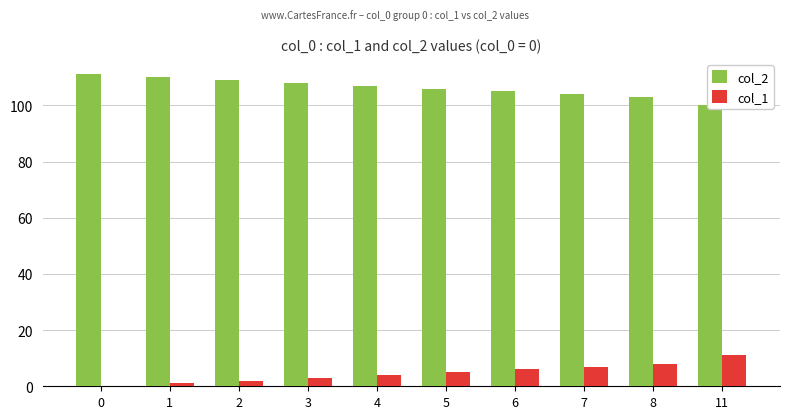

The value of col_2 at 7 is 104. True or false?

True